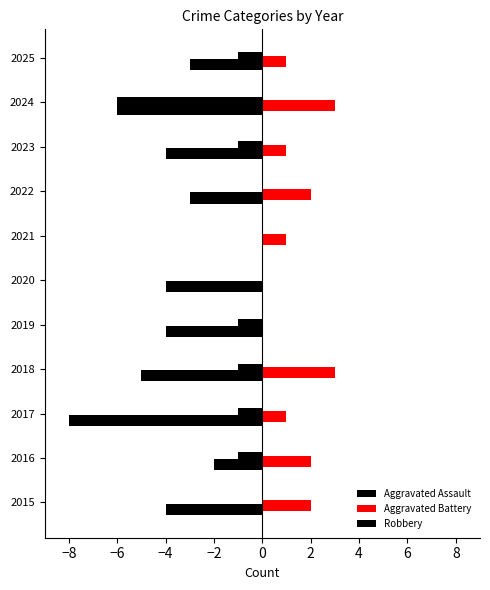

Count the number of data series in this chart.

3